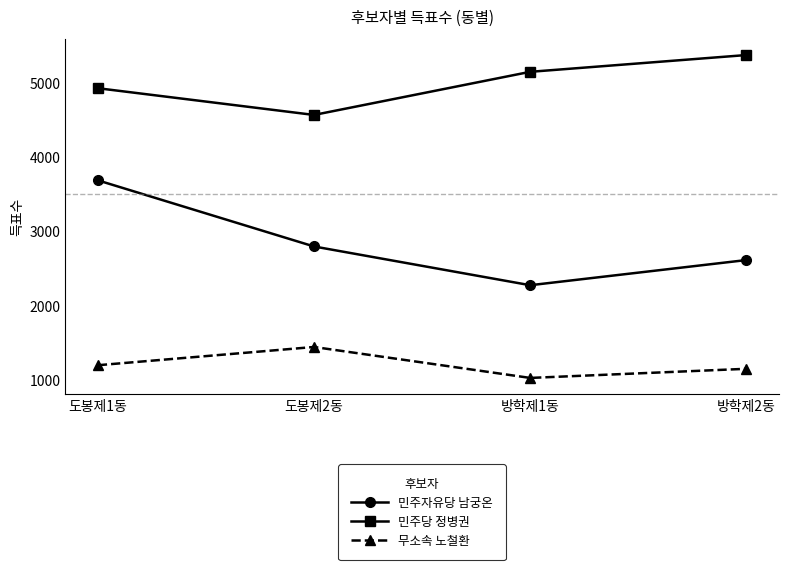

What is the smallest value displayed?

1023